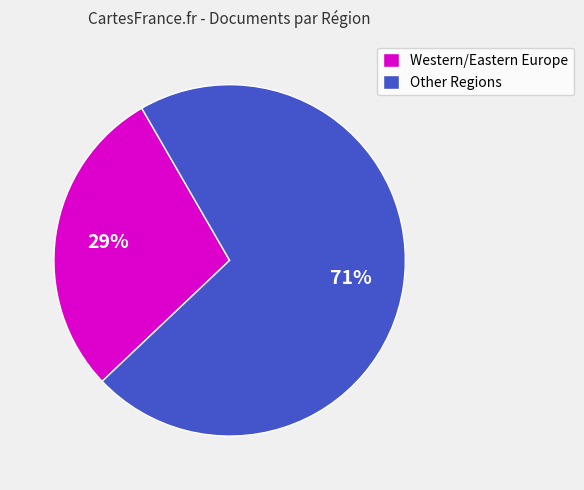

What is the majority slice?

Other Regions